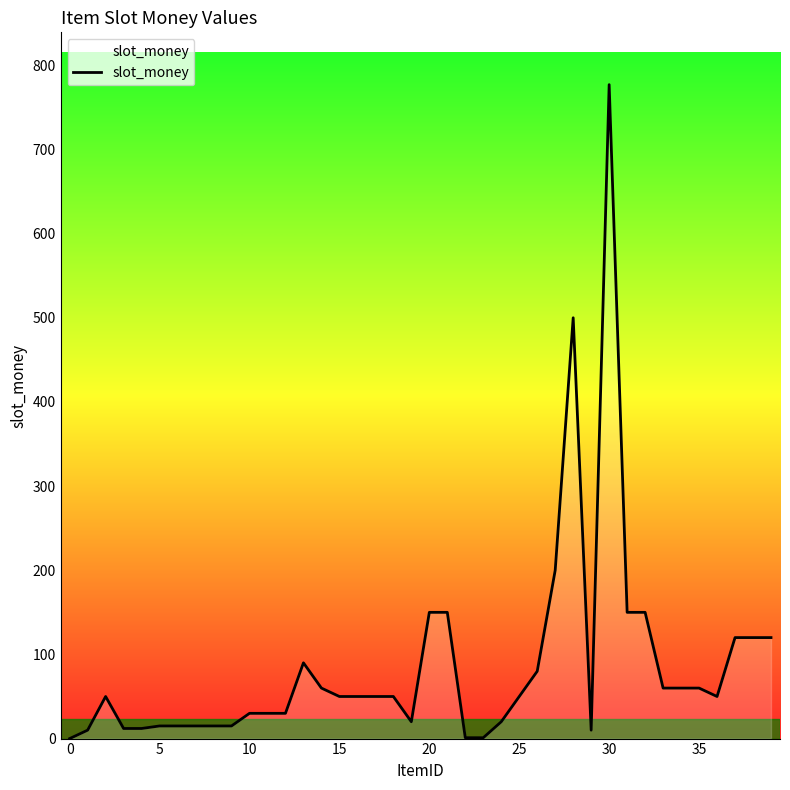

What is the difference between the second highest and minimum values?

500